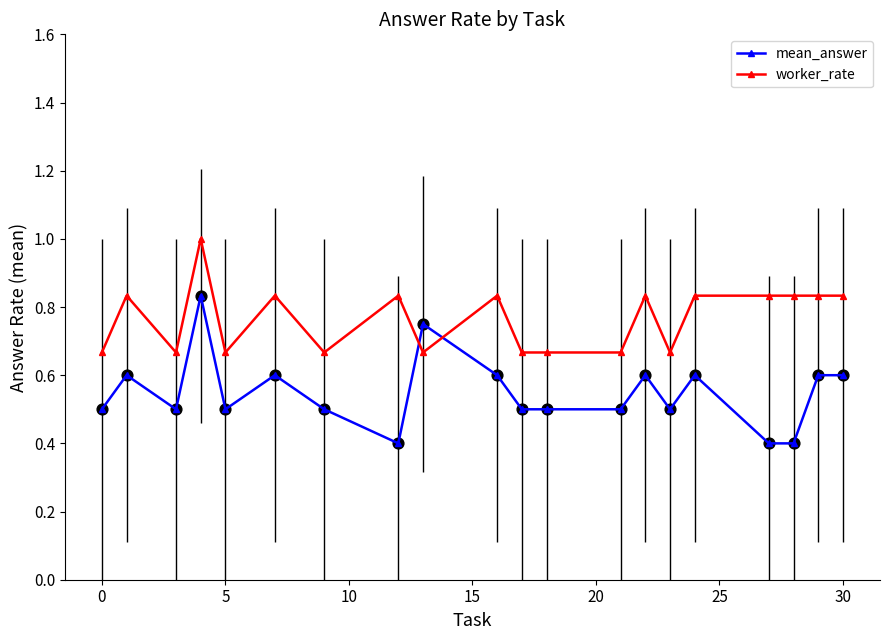

At how many categories does at least one series exceed 0?

20